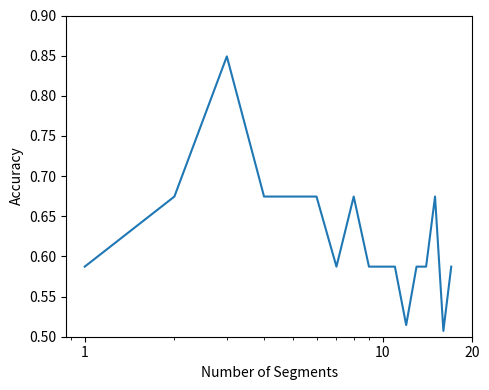

How many lines are shown in the chart?

1